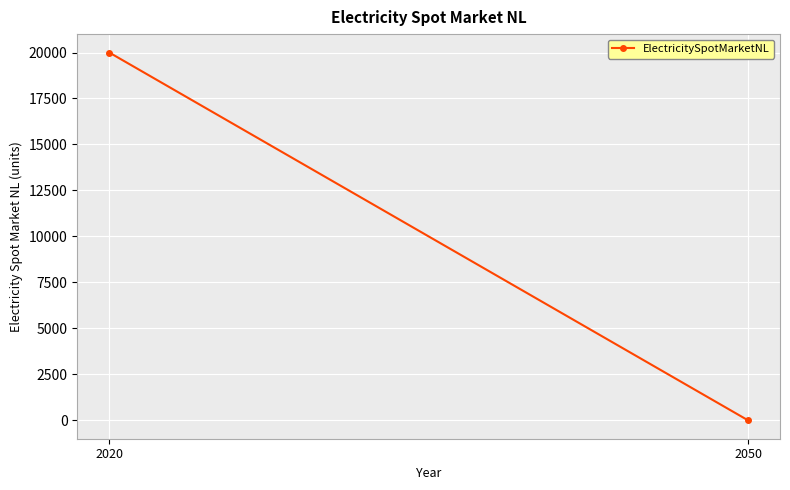

Between 2050 and 2020, which is larger?

2020